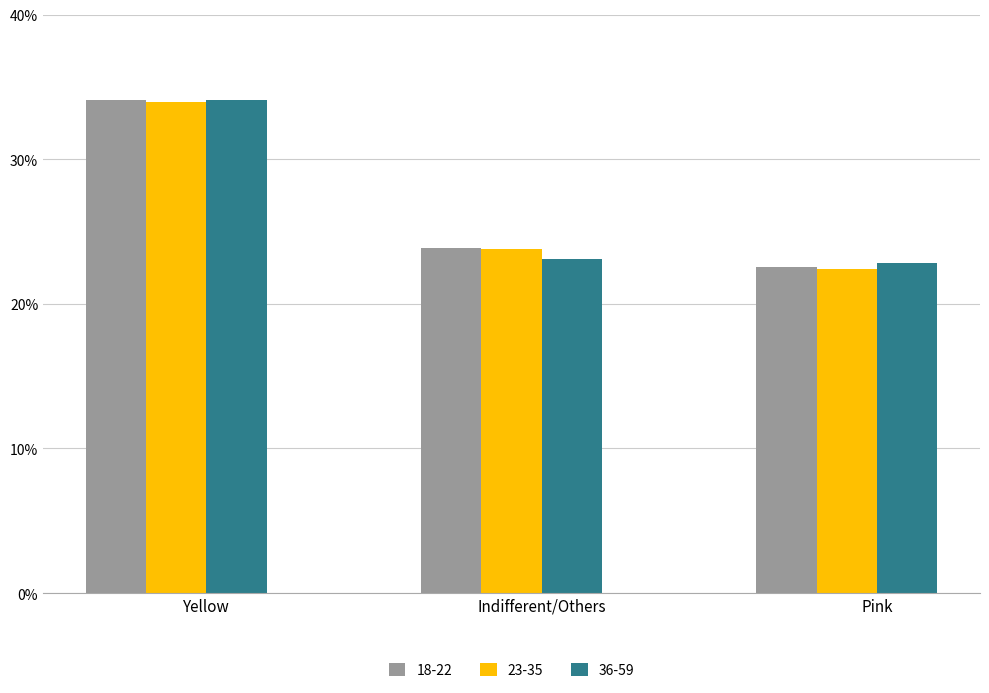

How many bars are there in each group?

3